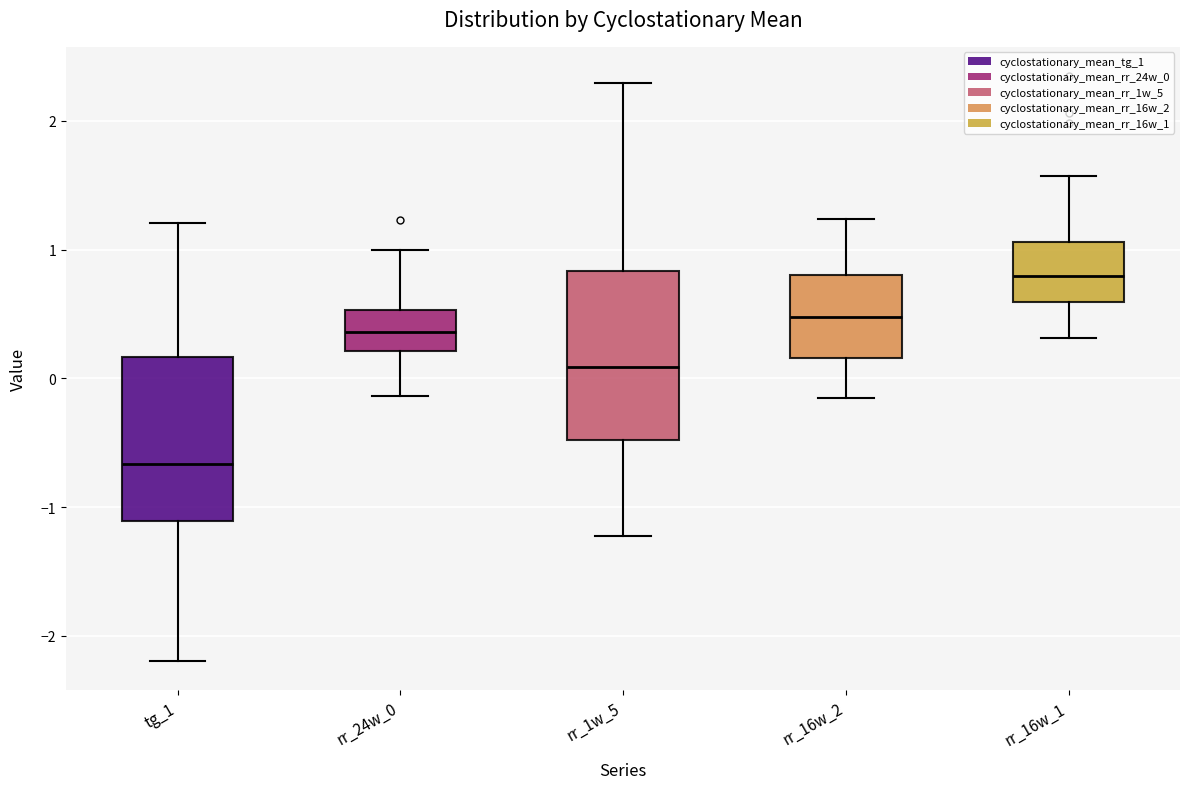

Reading left to right, transcribe this box plot: for each box, give where its median line is, the range the box spans, and where its two whiskers end, as read against the y-axis. The values are not printed on the chart, so give them approximately, as read against the axis.

tg_1: median -0.7, box -1.1 to 0.2, whiskers -2.2 to 1.2
rr_24w_0: median 0.4, box 0.2 to 0.5, whiskers -0.1 to 1.0
rr_1w_5: median 0.1, box -0.5 to 0.8, whiskers -1.2 to 2.3
rr_16w_2: median 0.5, box 0.2 to 0.8, whiskers -0.1 to 1.2
rr_16w_1: median 0.8, box 0.6 to 1.1, whiskers 0.3 to 1.6